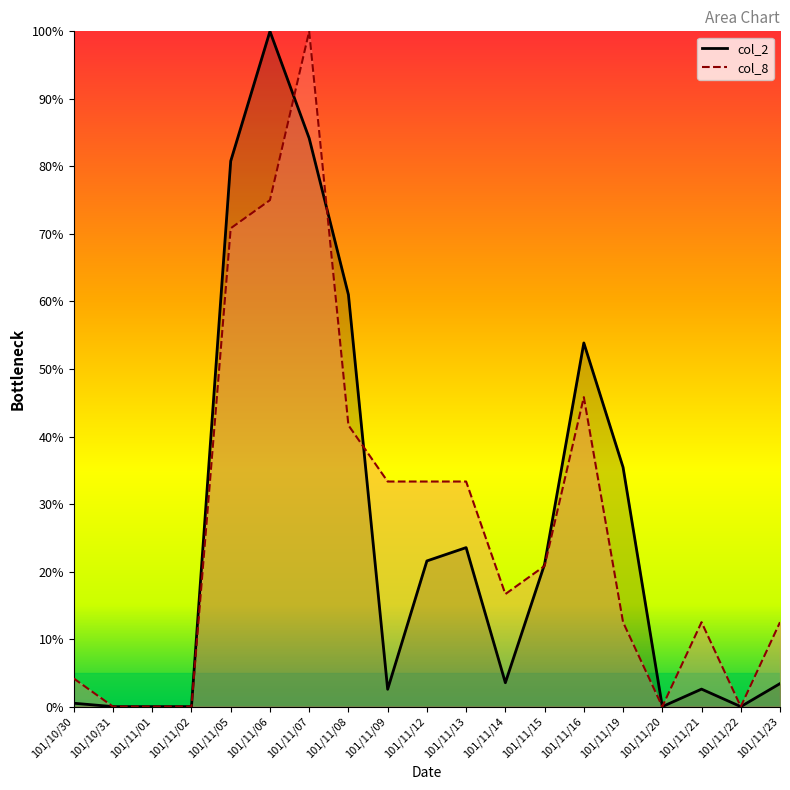

How many values in the col_8 series exceed 16?

10